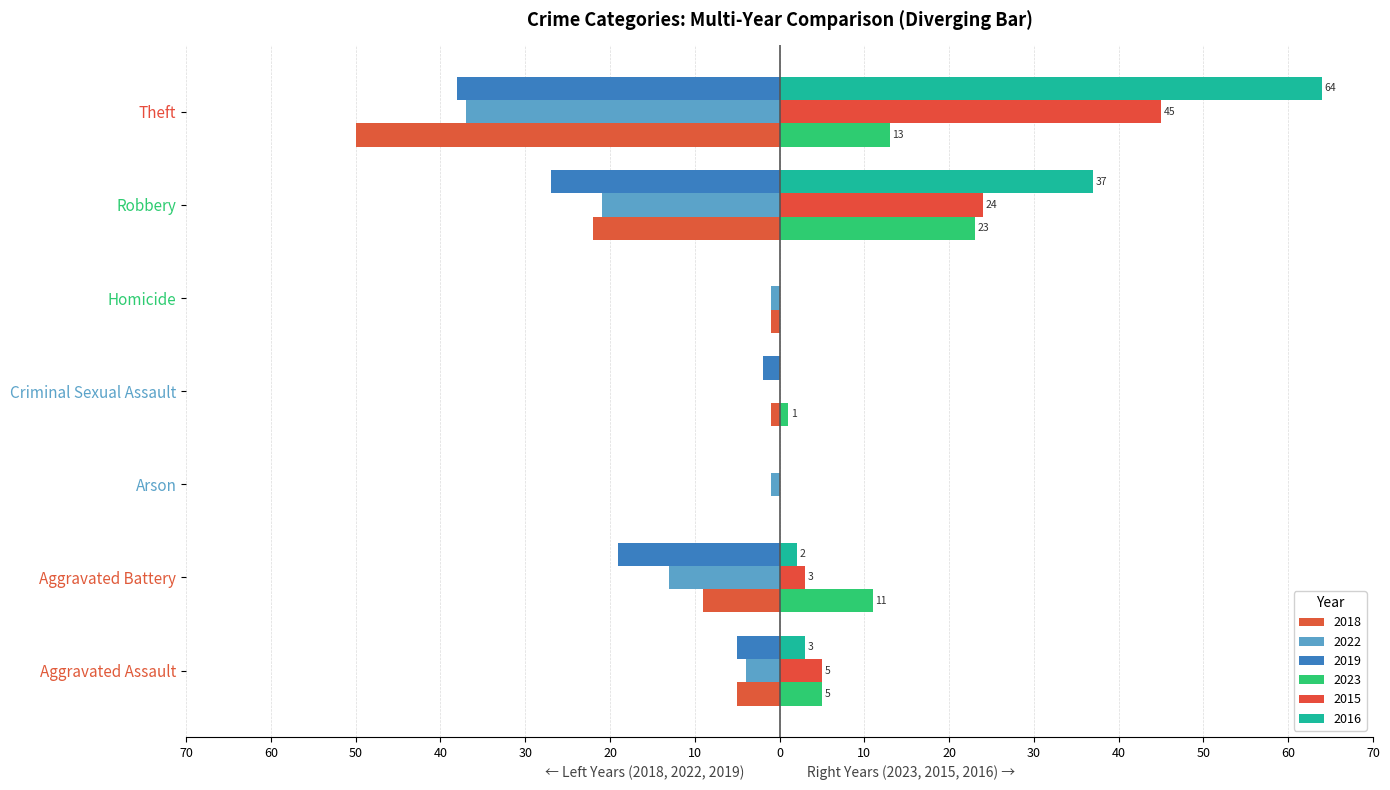

The value of 2022 at Robbery is -21. True or false?

True